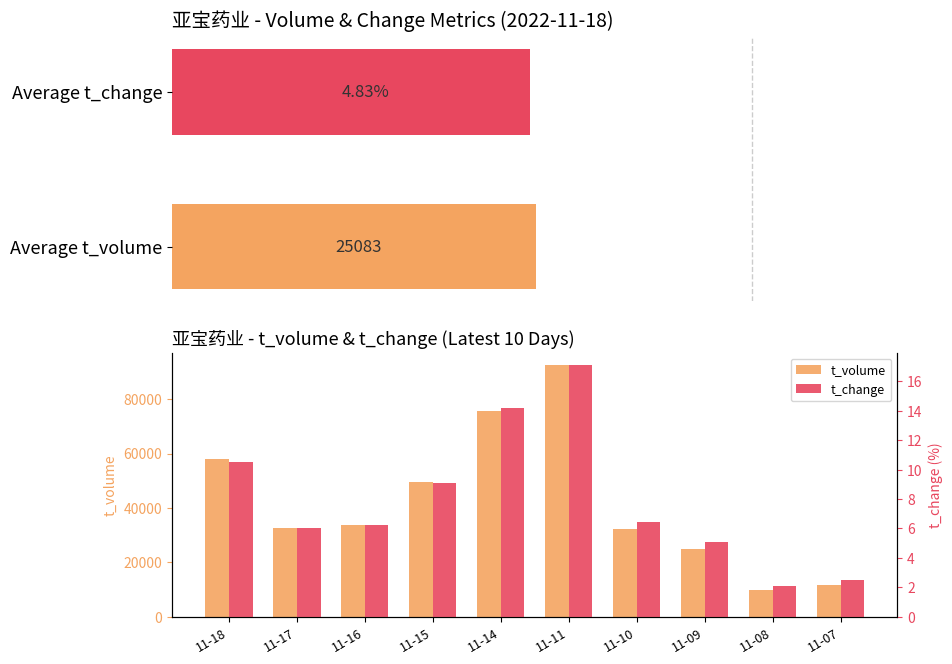

What is the value of the t_volume bar at the 4th from the left?

49469.0